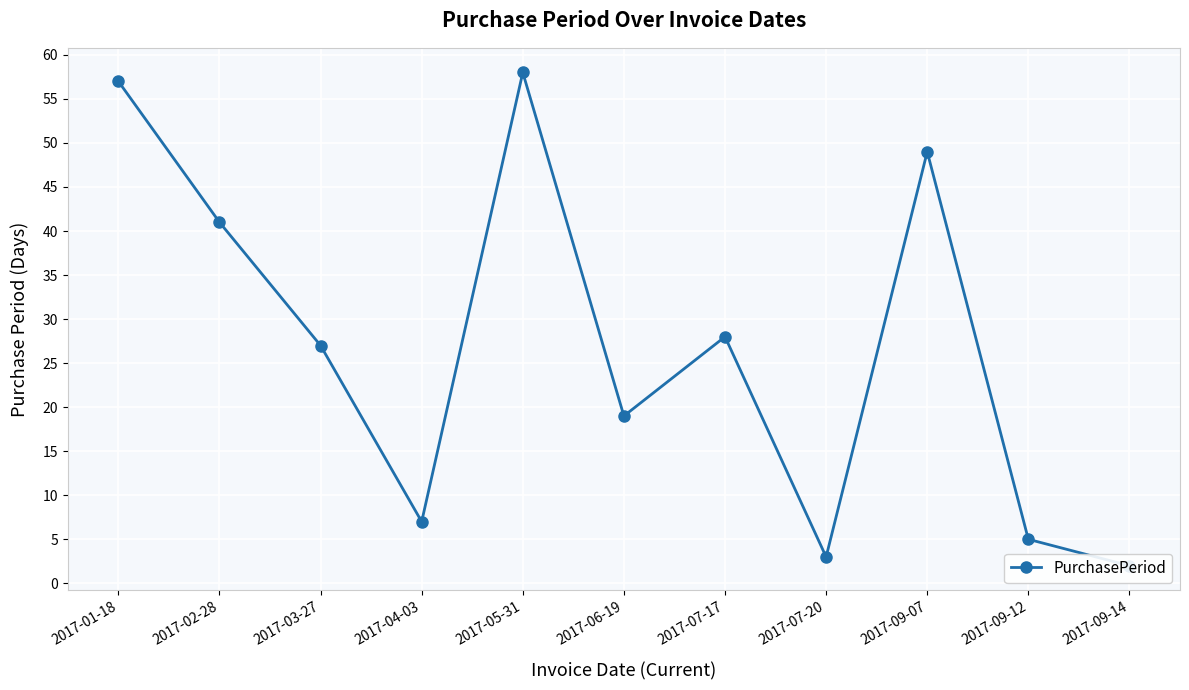

Reading left to right, transcribe all the data shown in this chart.

2017-01-18=57	2017-02-28=41	2017-03-27=27	2017-04-03=7	2017-05-31=58	2017-06-19=19	2017-07-17=28	2017-07-20=3	2017-09-07=49	2017-09-12=5	2017-09-14=2